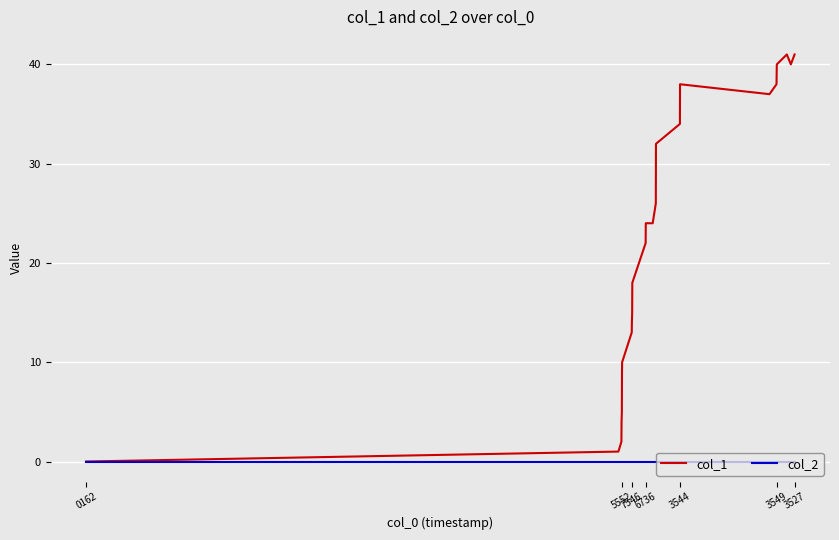

True or false: col_1 has more than 0 interior local peaks.

True